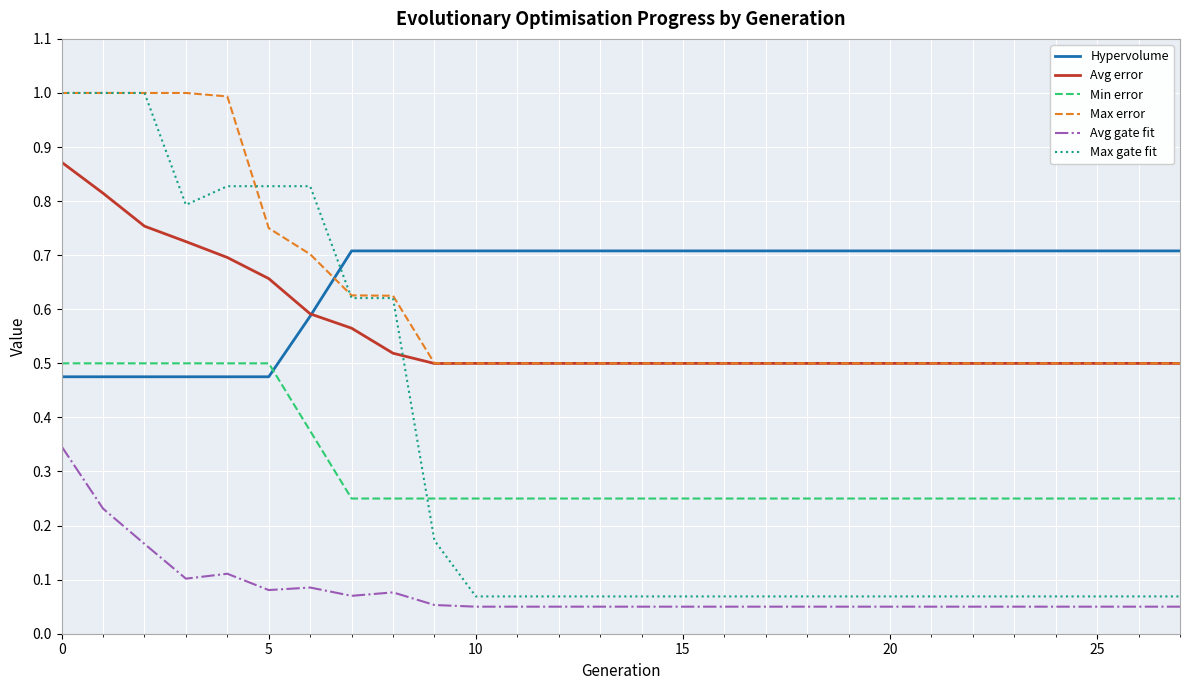

What are all the series names shown in the legend?

Hypervolume, Avg error, Min error, Max error, Avg gate fit, Max gate fit